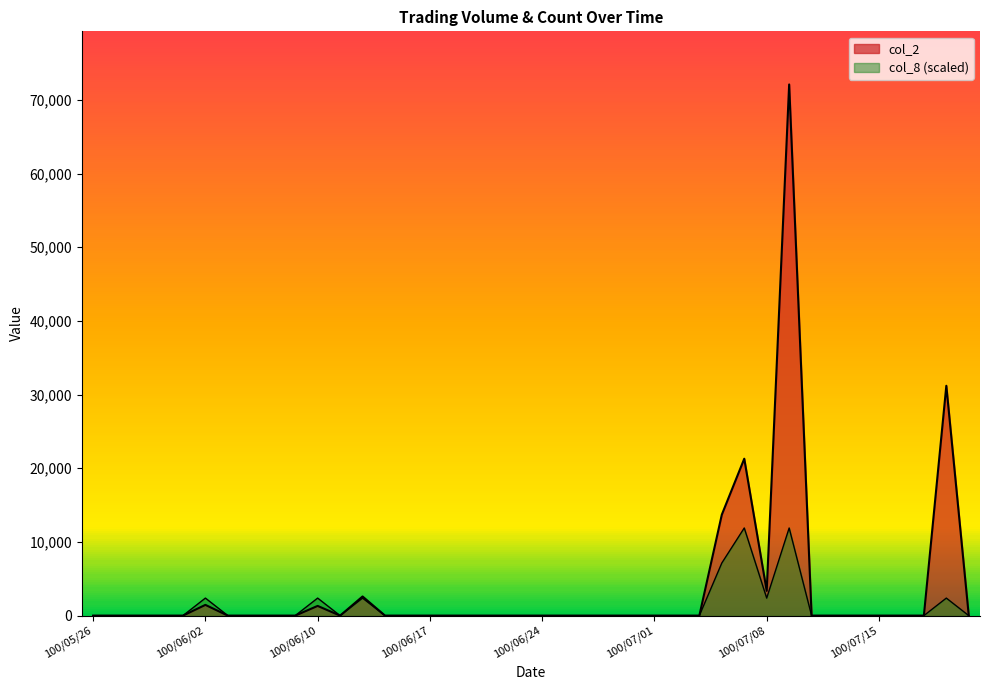

Between 100/06/15 and 100/07/05, which series saw the biggest shift?

col_2